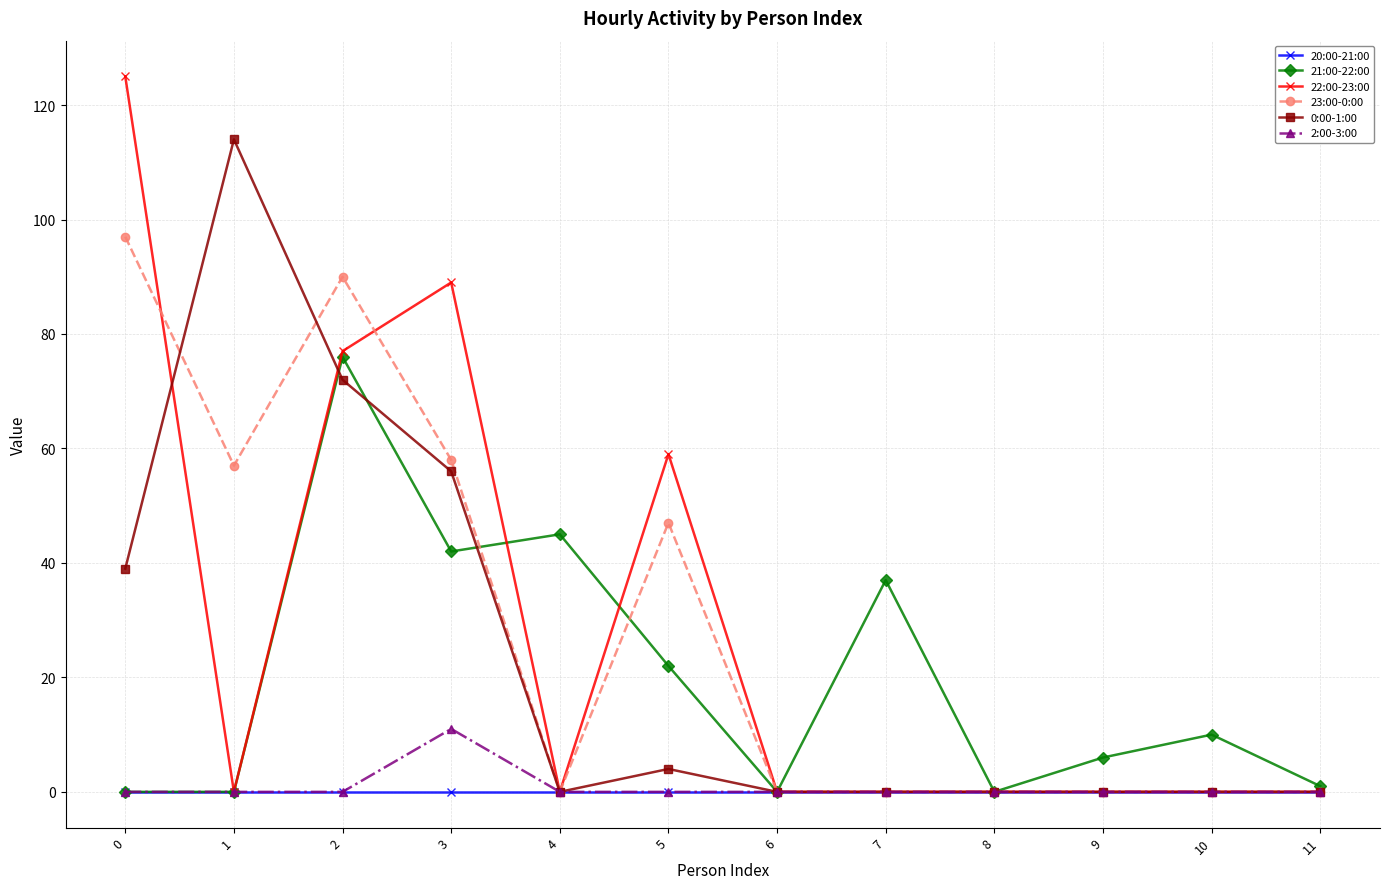

What is the average value of the 23:00-0:00 series?

29